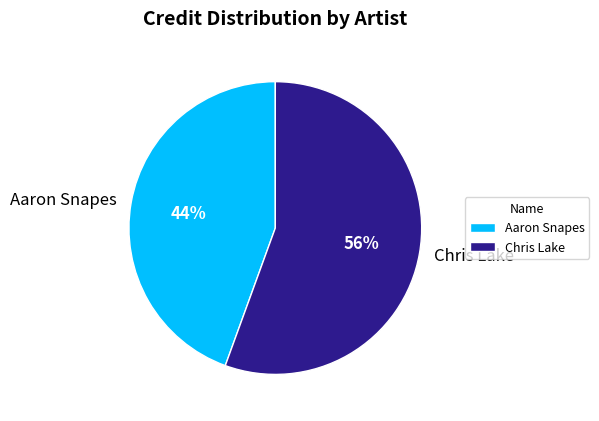

Do Aaron Snapes and Chris Lake together represent more than half of the pie?

Yes